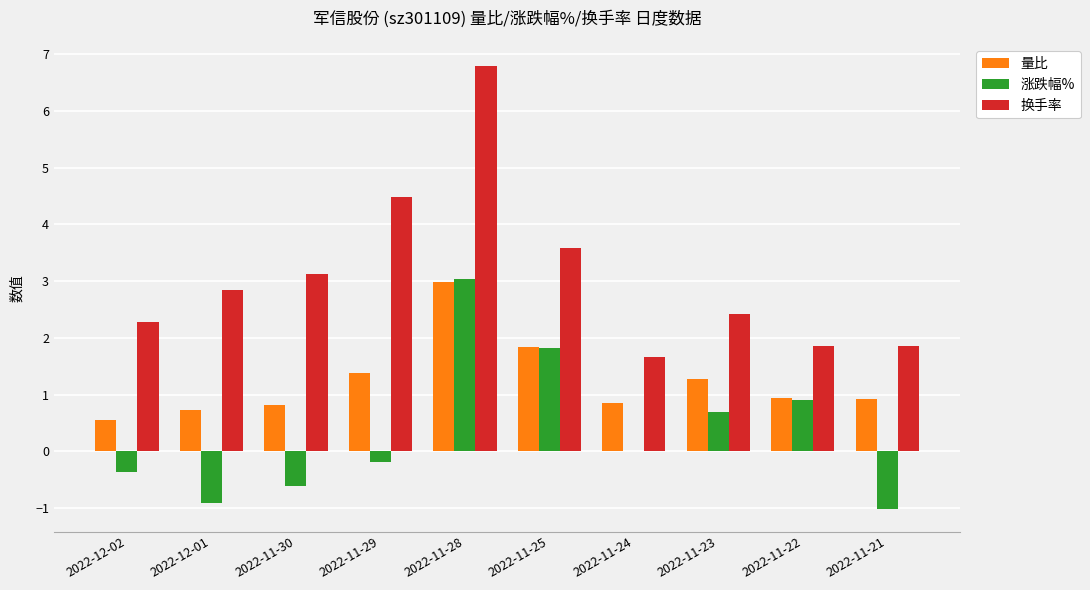

Is the value of 量比 at 2022-11-25 greater than the value of 涨跌幅% at 2022-11-28?

No